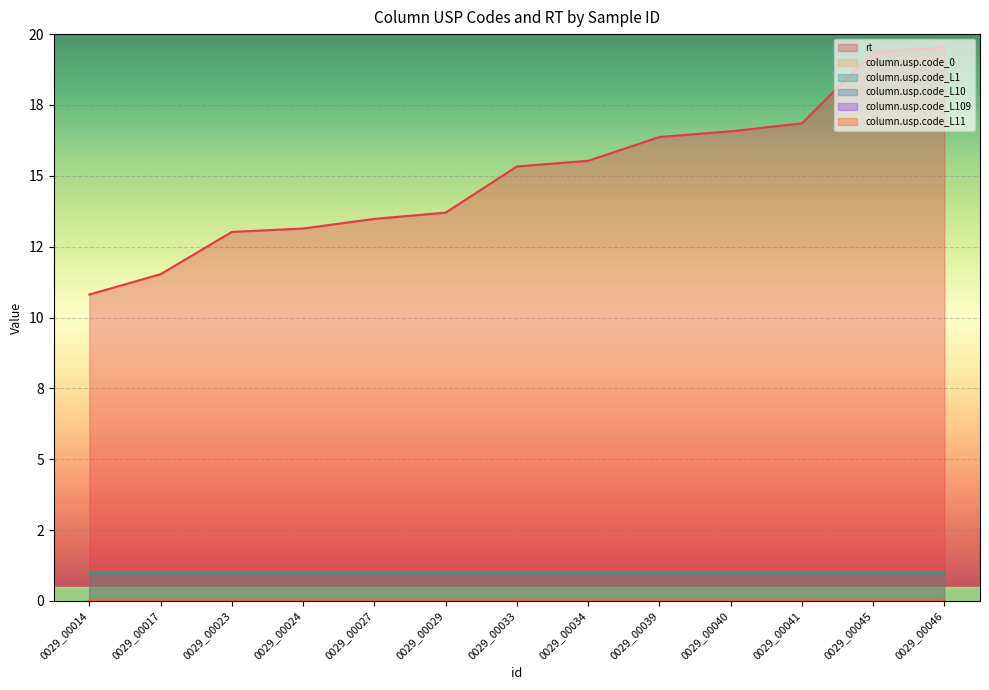

How many lines are shown in the chart?

6